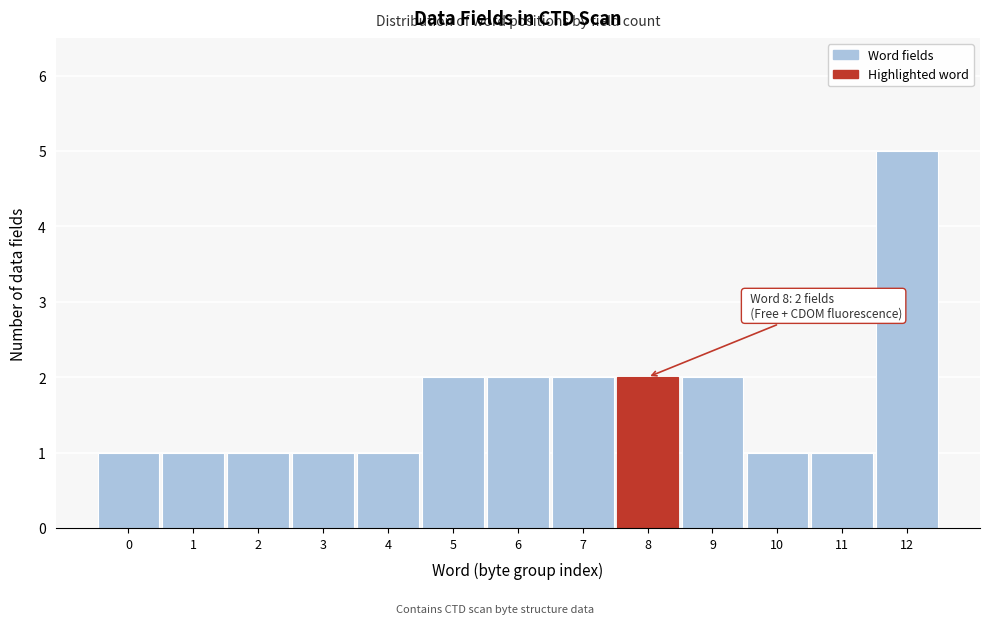

Reading left to right, transcribe all the data shown in this chart.

0=1	1=1	2=1	3=1	4=1	5=2	6=2	7=2	8=2	9=2	10=1	11=1	12=5